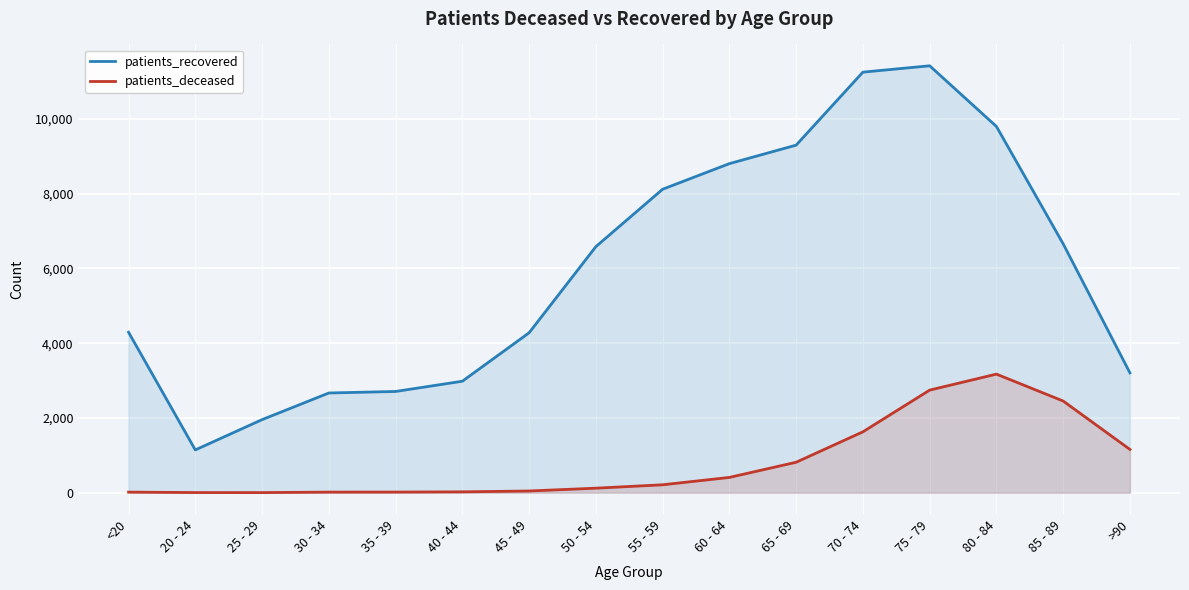

Does the chart display data point markers on the line(s)?

No